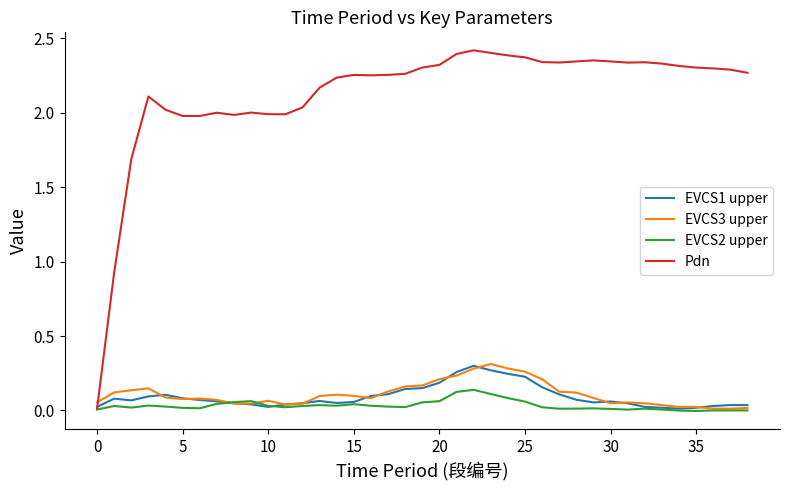

Which series has the largest total across all categories?

Pdn